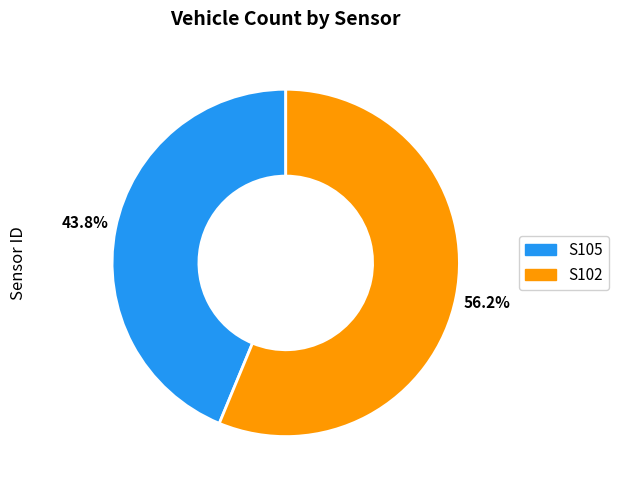

Is it true that S105 is 35% of the pie?

False